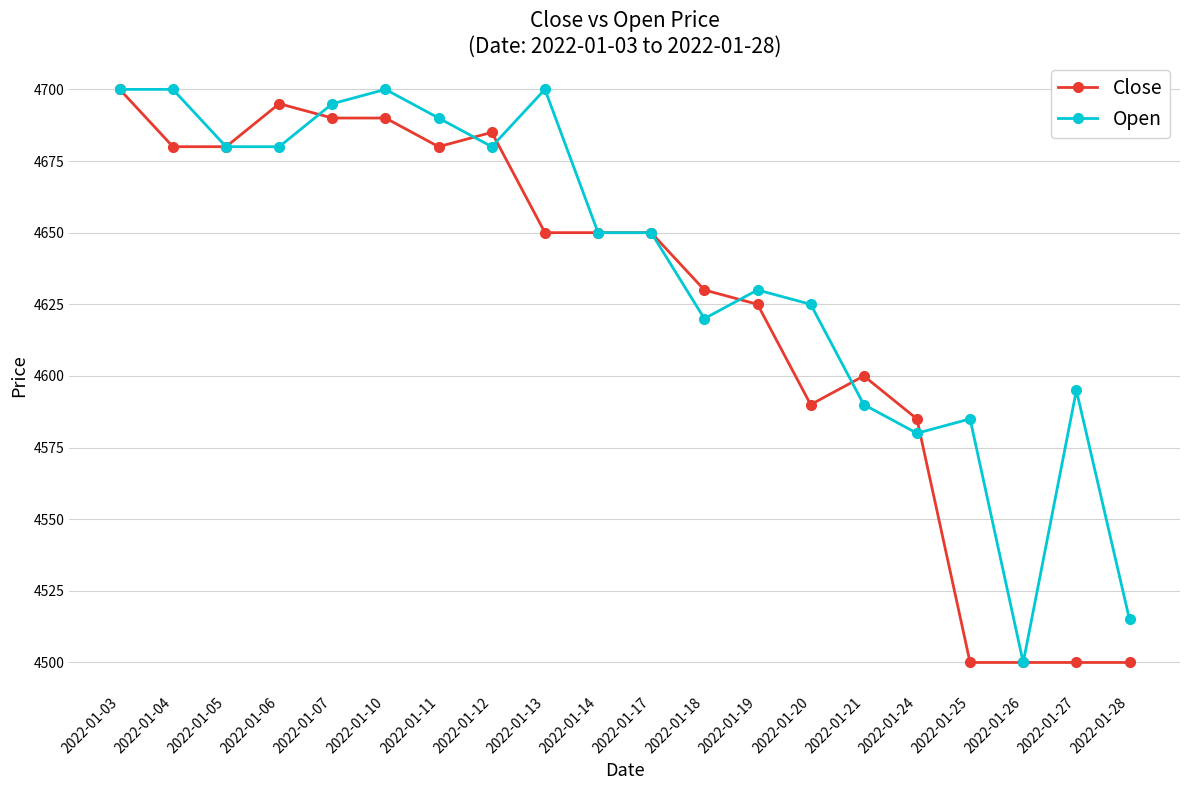

True or false: Close and Open intersect in this chart.

True